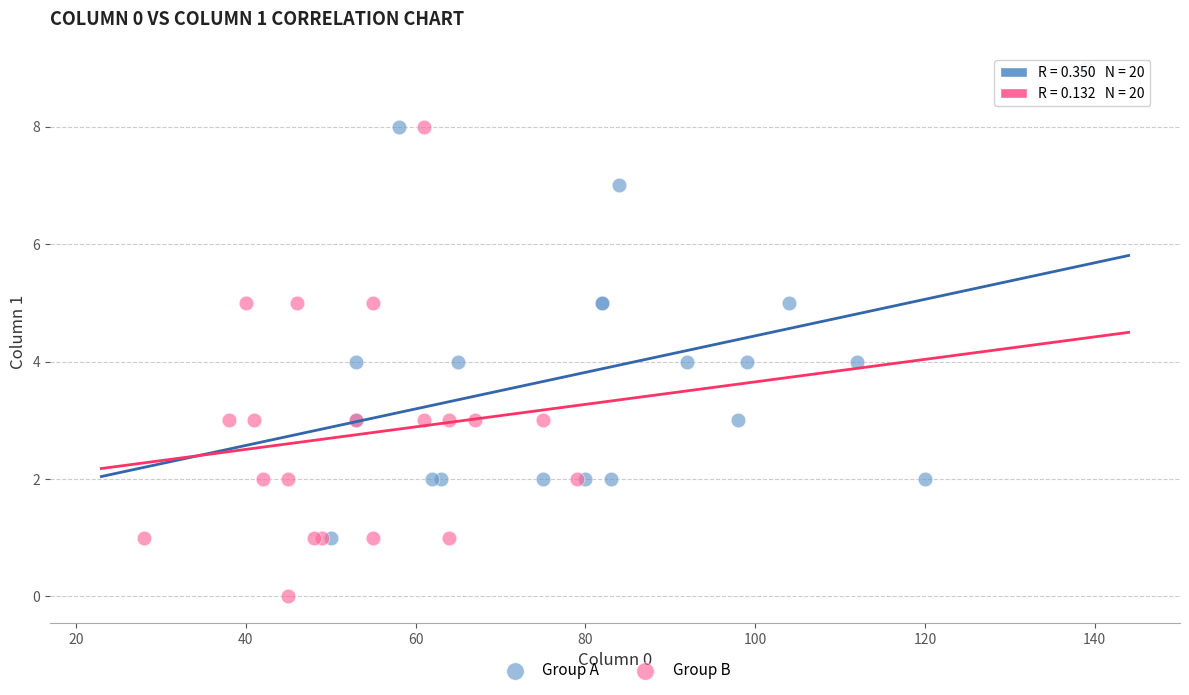

Which series reaches the maximum Y coordinate?

Group A